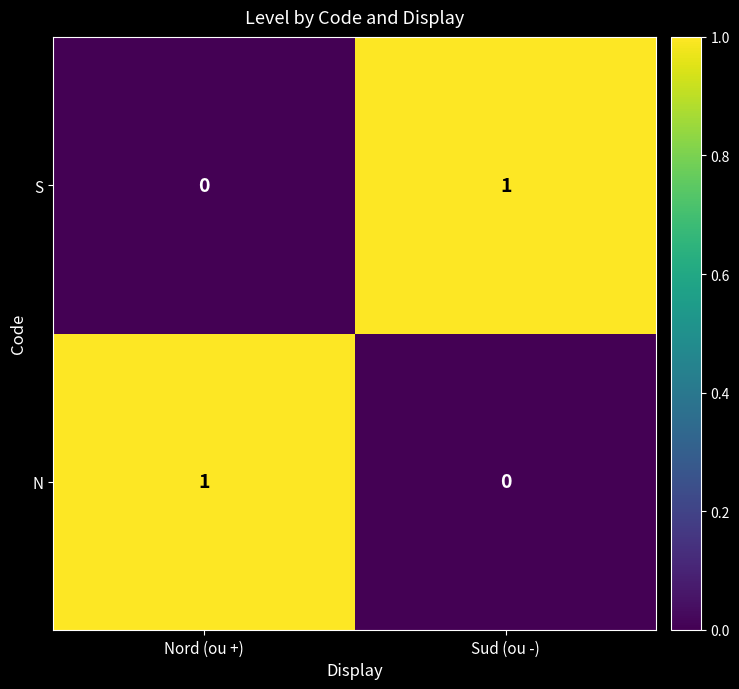

At which label does N reach its peak?

Nord (ou +)